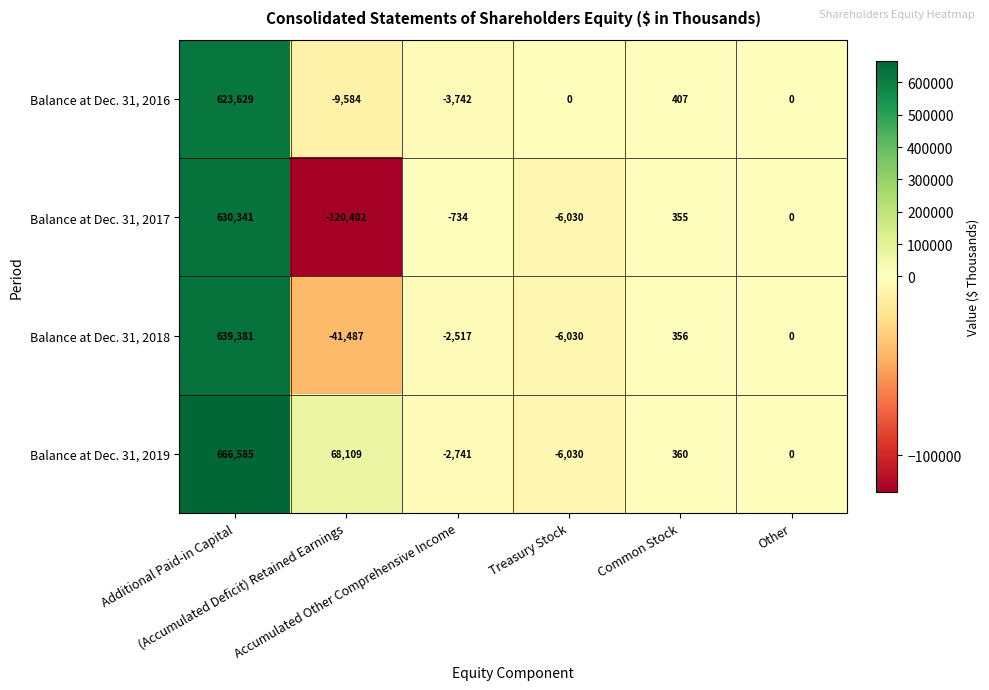

How many negative values does the Balance at Dec. 31, 2019 series have?

2